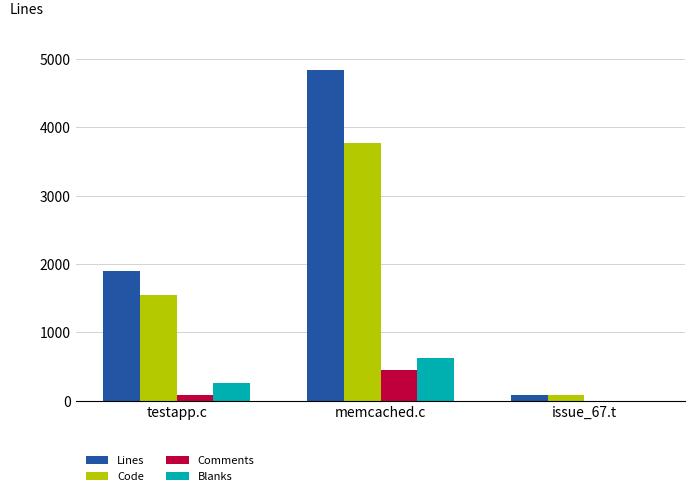

How many data points does each series have?

3